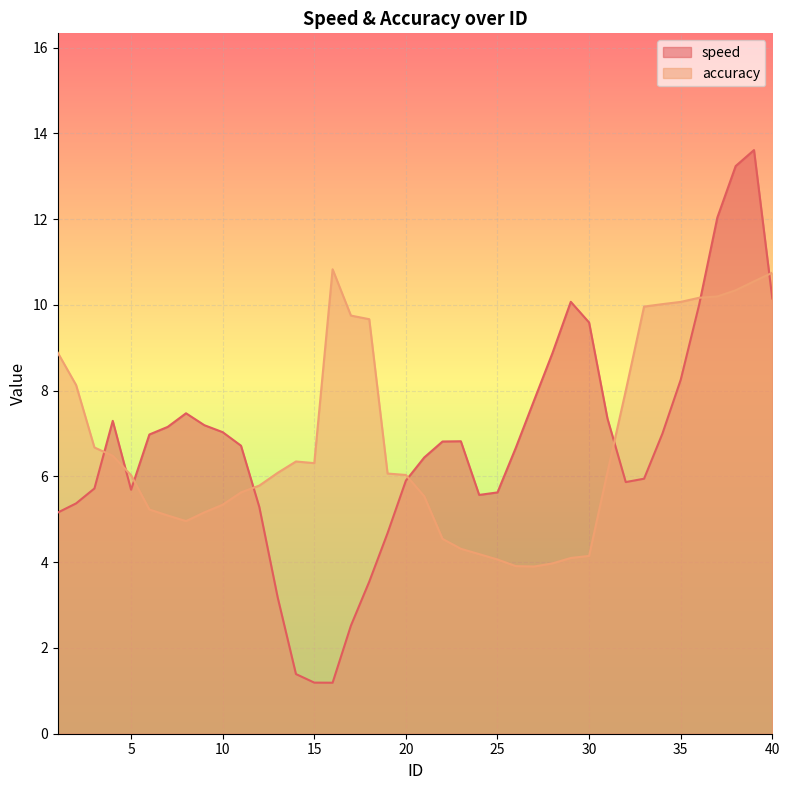

Is it true that speed equals 7.5 at 8?

True